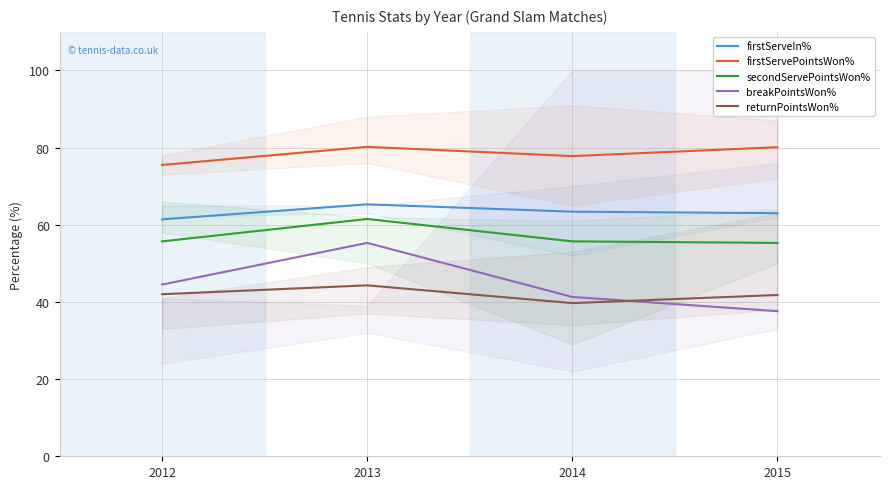

True or false: firstServeIn% has a value of 63.4 at 2014.

True